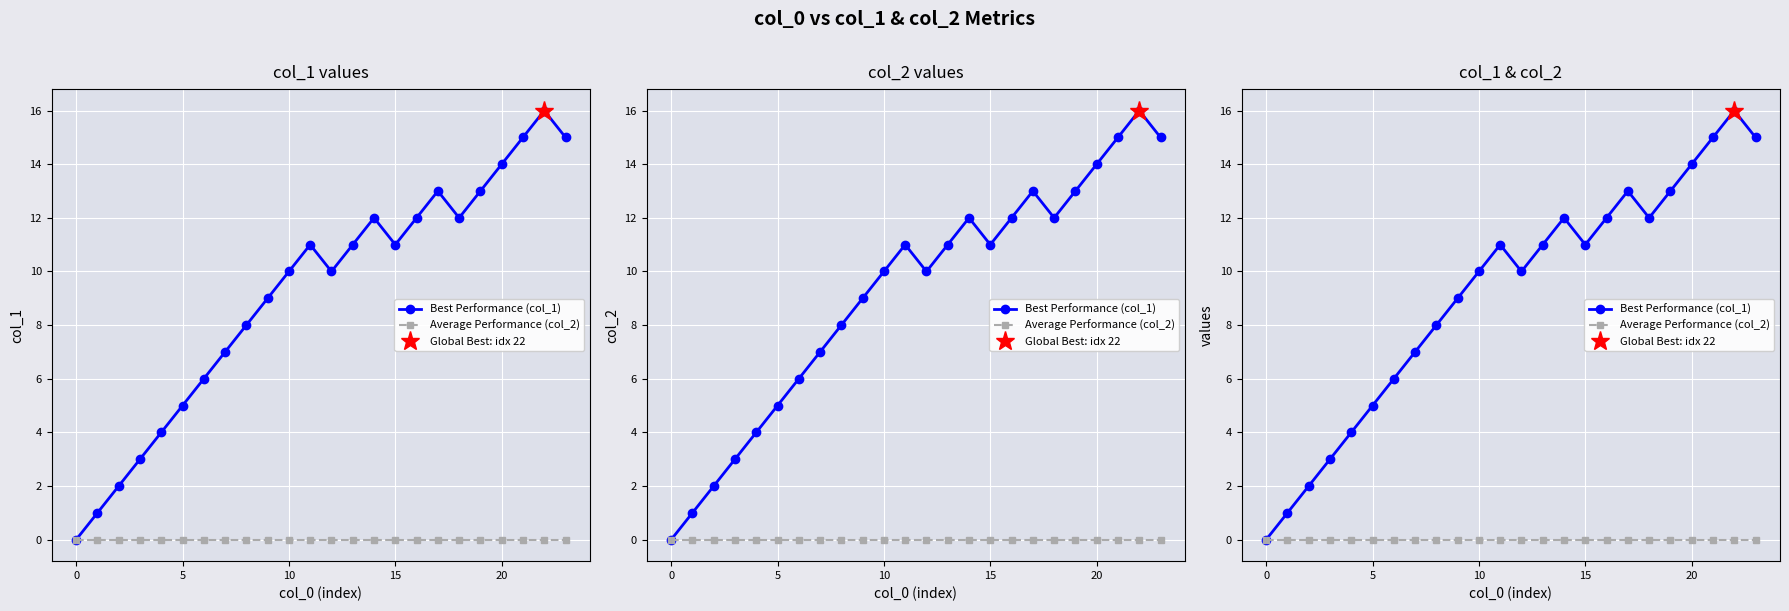

True or false: Best Performance (col_1) and Average Performance (col_2) intersect in this chart.

False